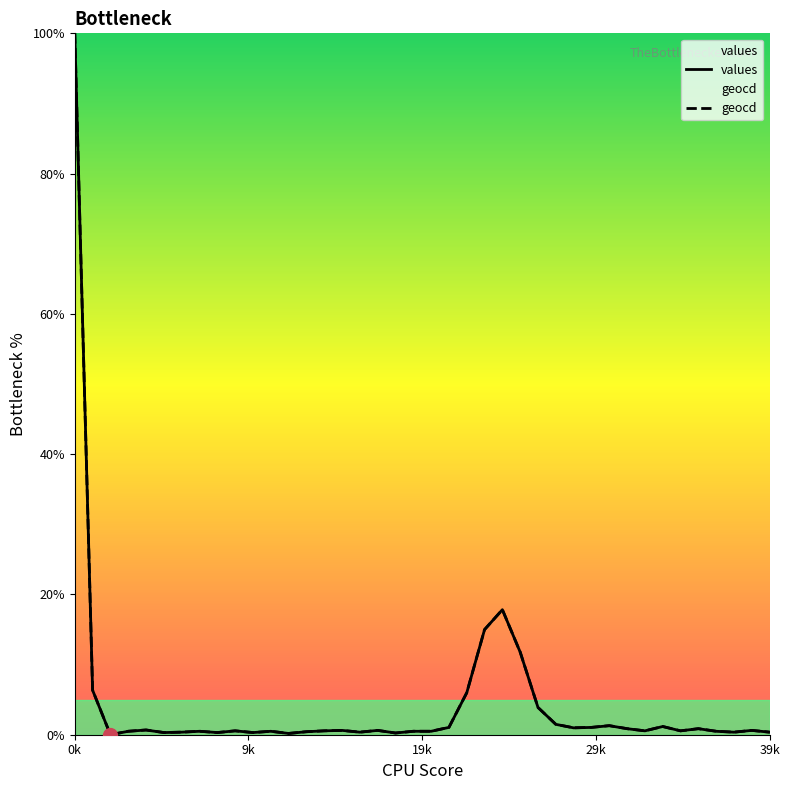

What is the difference between the maximum and minimum values in the values series?

100.0